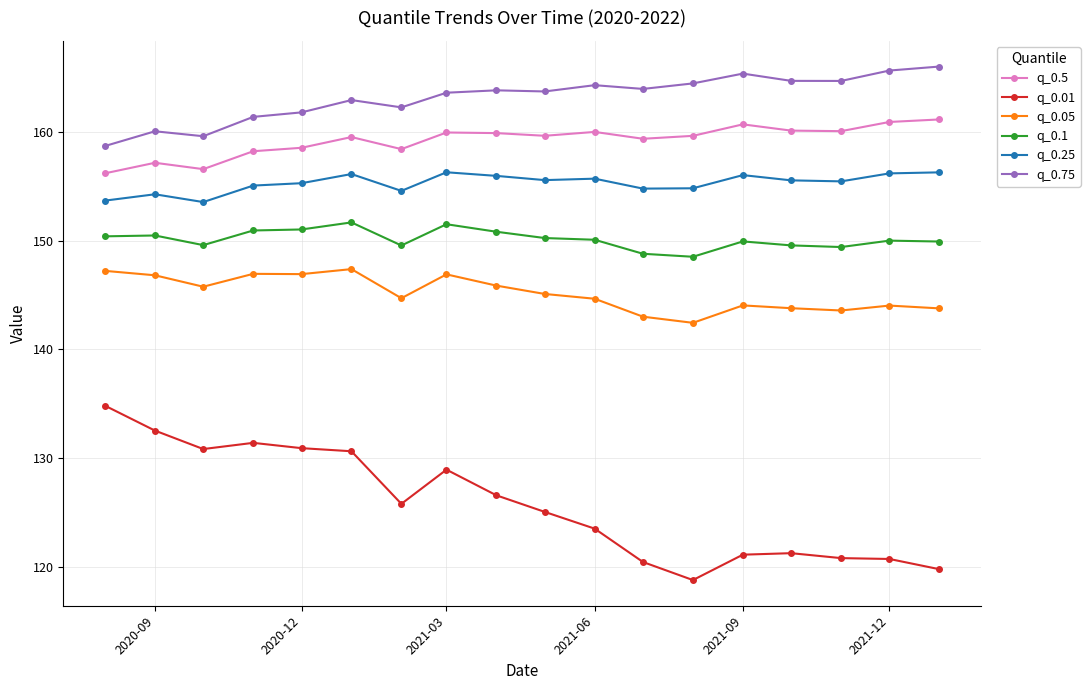

What is the sum of all q_0.1 values?

2702.3